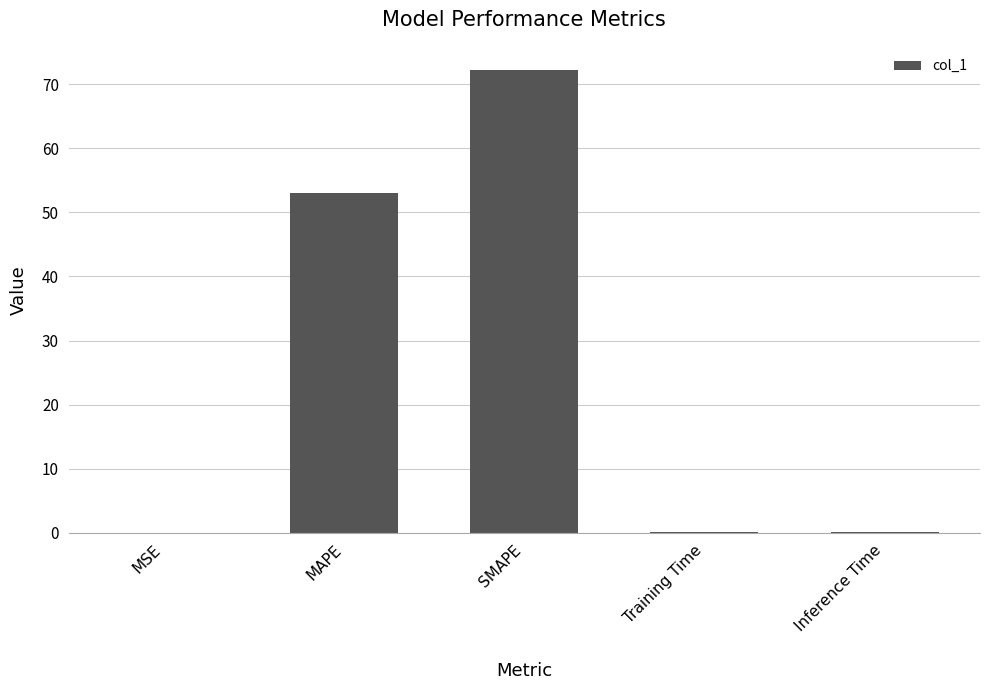

What is the sum of all values?

125.5